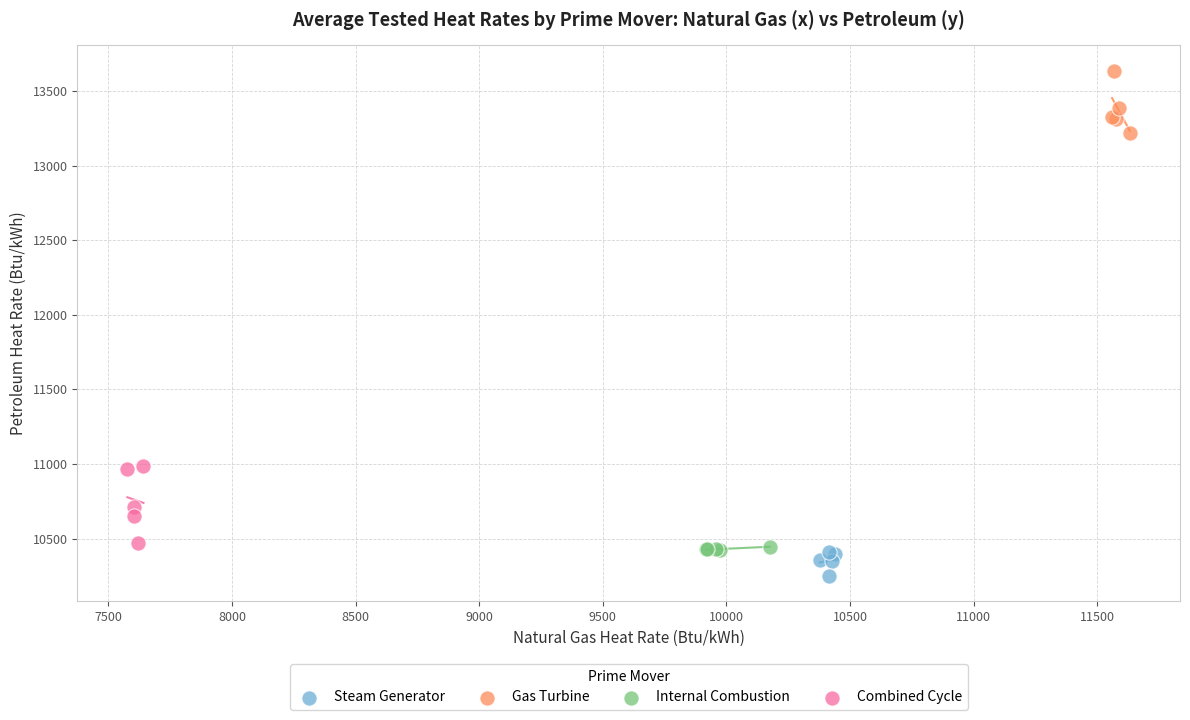

What are all the series names shown in the legend?

Steam Generator, Gas Turbine, Internal Combustion, Combined Cycle